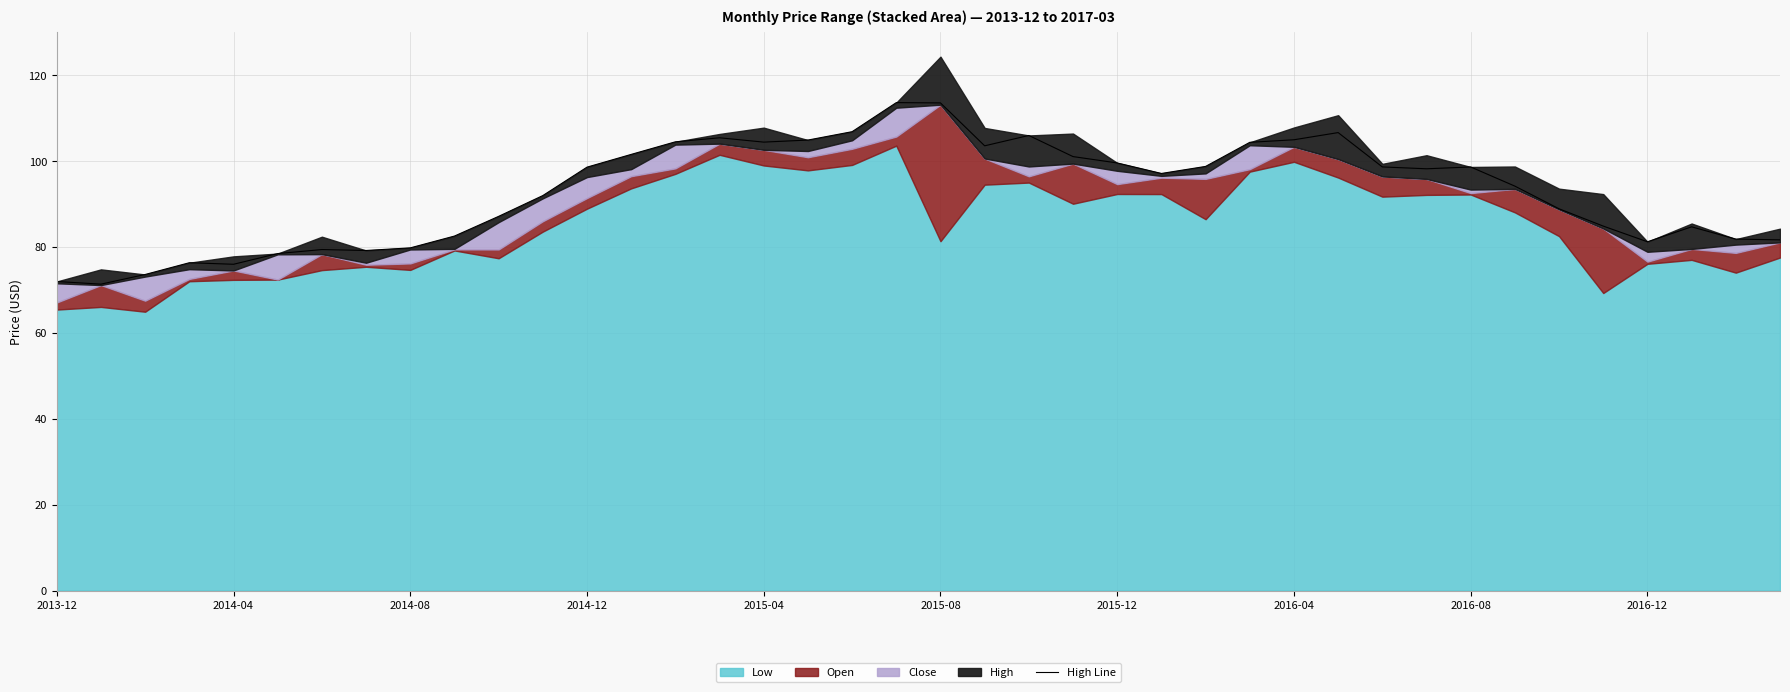

The High Line series shows 105.0 at 2016-04. True or false?

True